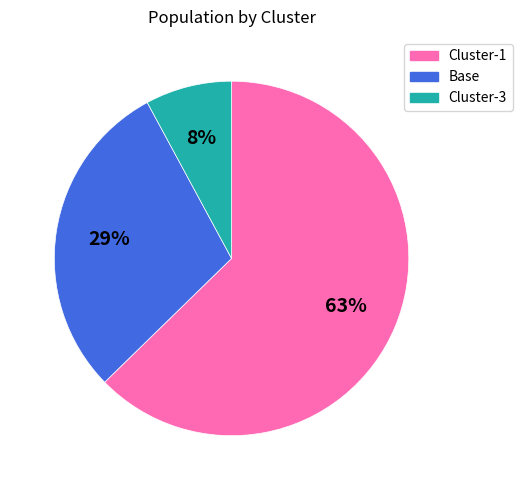

What percentage is the Cluster-3 slice, to the nearest percent?

8%